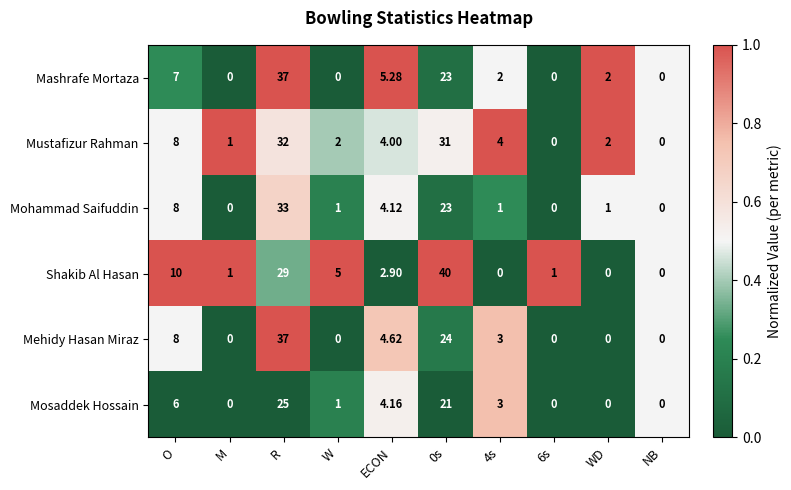

Which series has the largest range (max minus min)?

Shakib Al Hasan